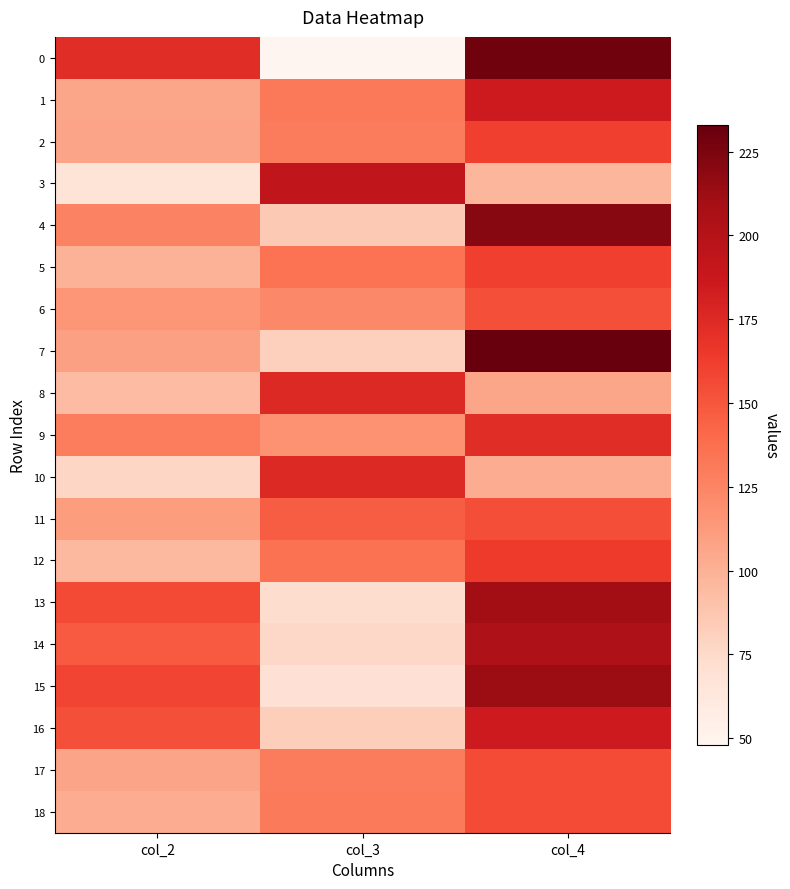

Which label corresponds to the largest value in the chart?

col_4